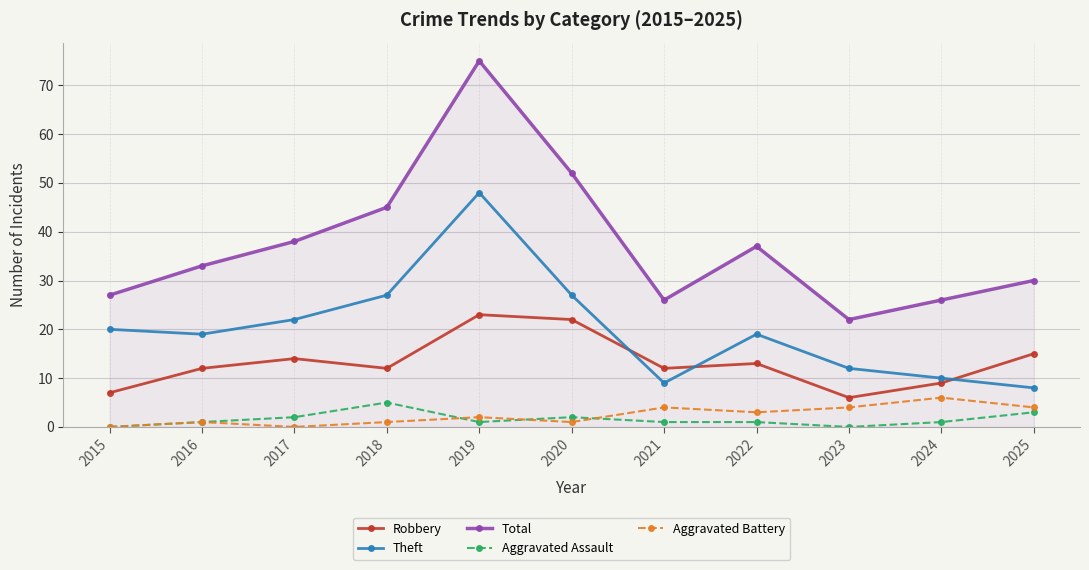

What is the difference between the highest and lowest values at 2015?

27